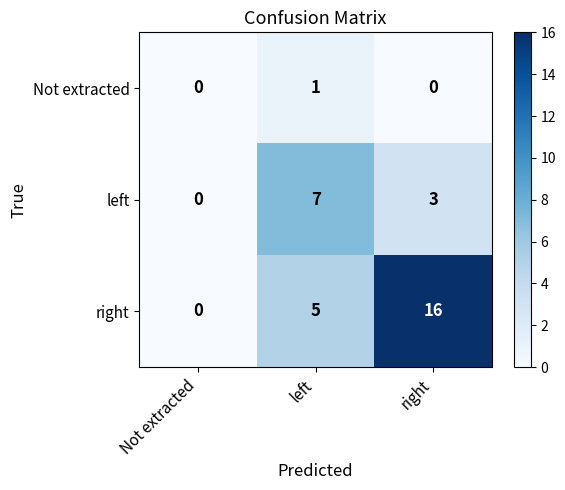

What is the difference between the maximum and minimum values in the right series?

16